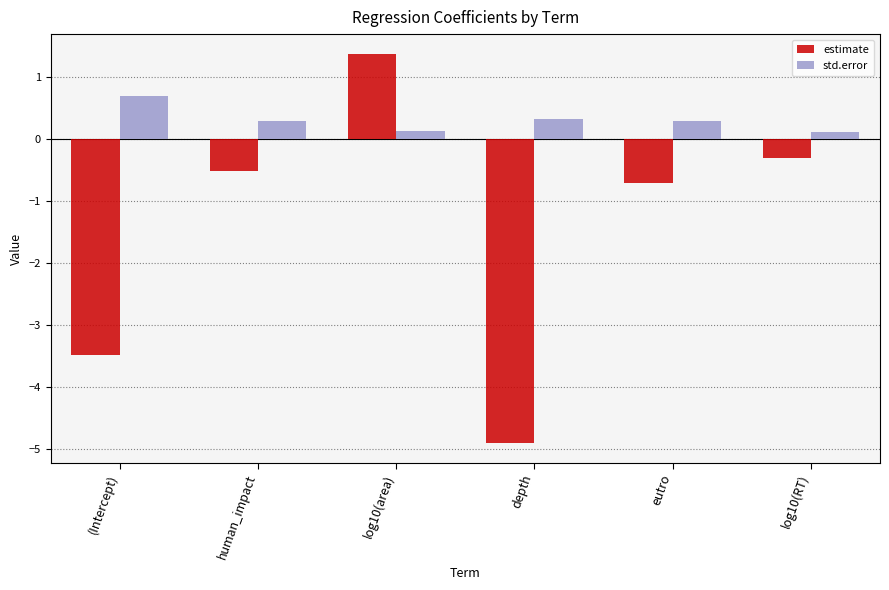

Reading left to right, list all the values displayed in this chart.

estimate: -3.5	-0.5	1.4	-4.9	-0.7	-0.3
std.error: 0.7	0.3	0.1	0.3	0.3	0.1